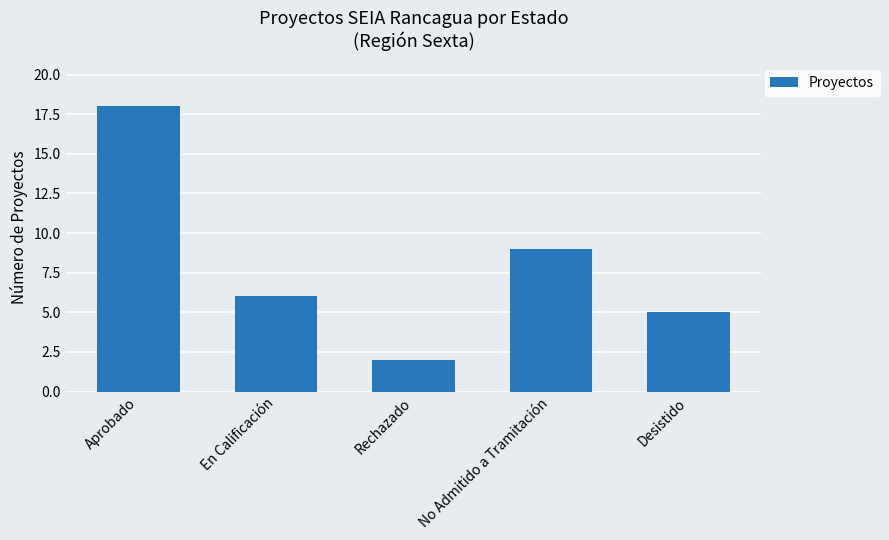

The value at Aprobado is 18. True or false?

True